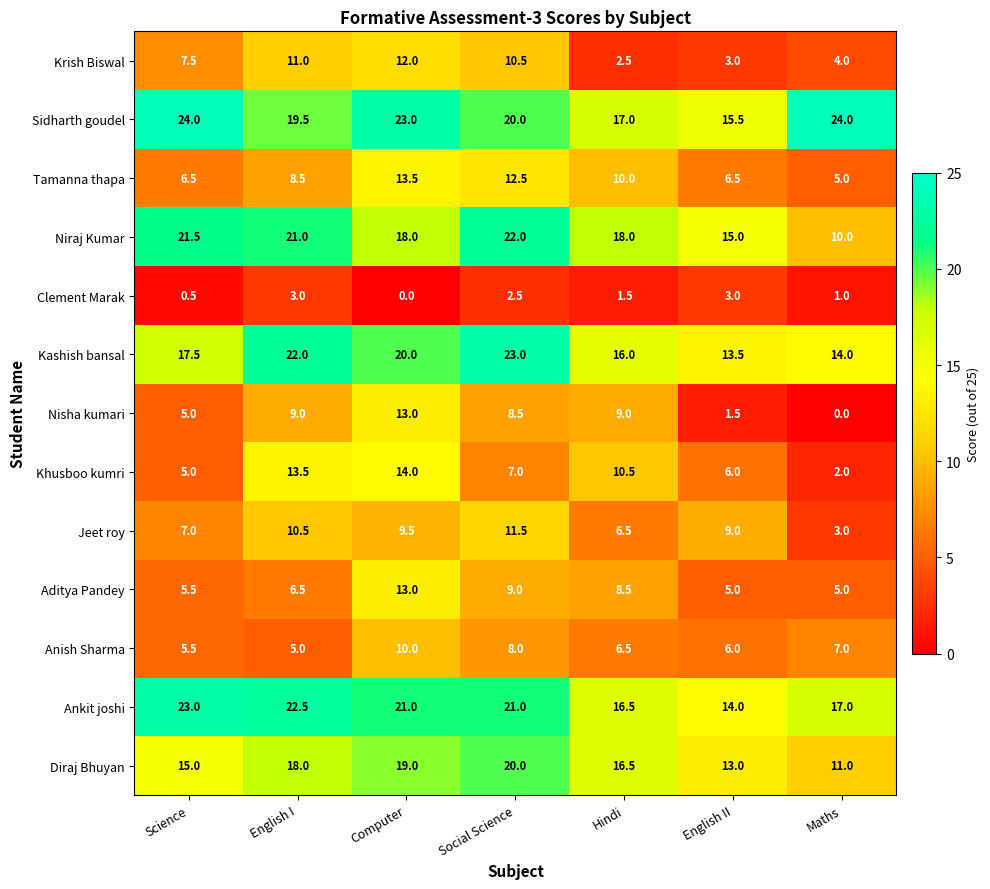

List the labels in order of Jeet roy value, smallest first.

Maths, Hindi, Science, English II, Computer, English I, Social Science